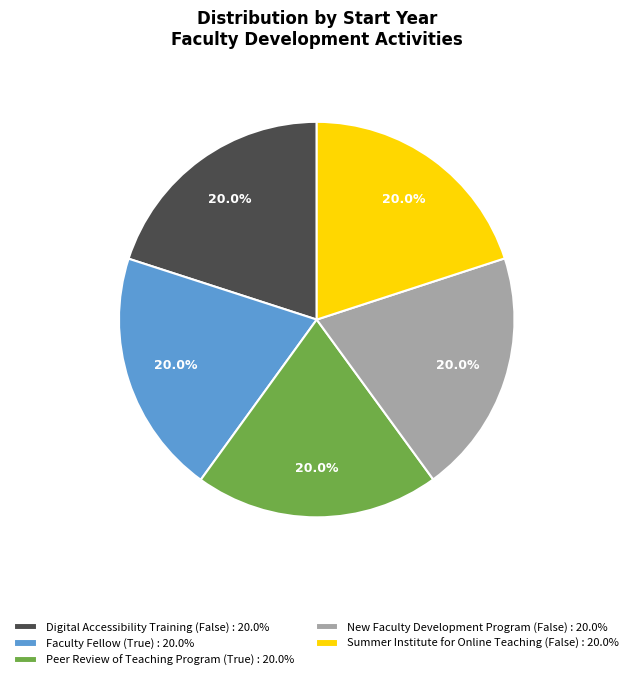

What is the total percentage of Peer Review of Teaching Program (True) and Summer Institute for Online Teaching (False)?

40.0%